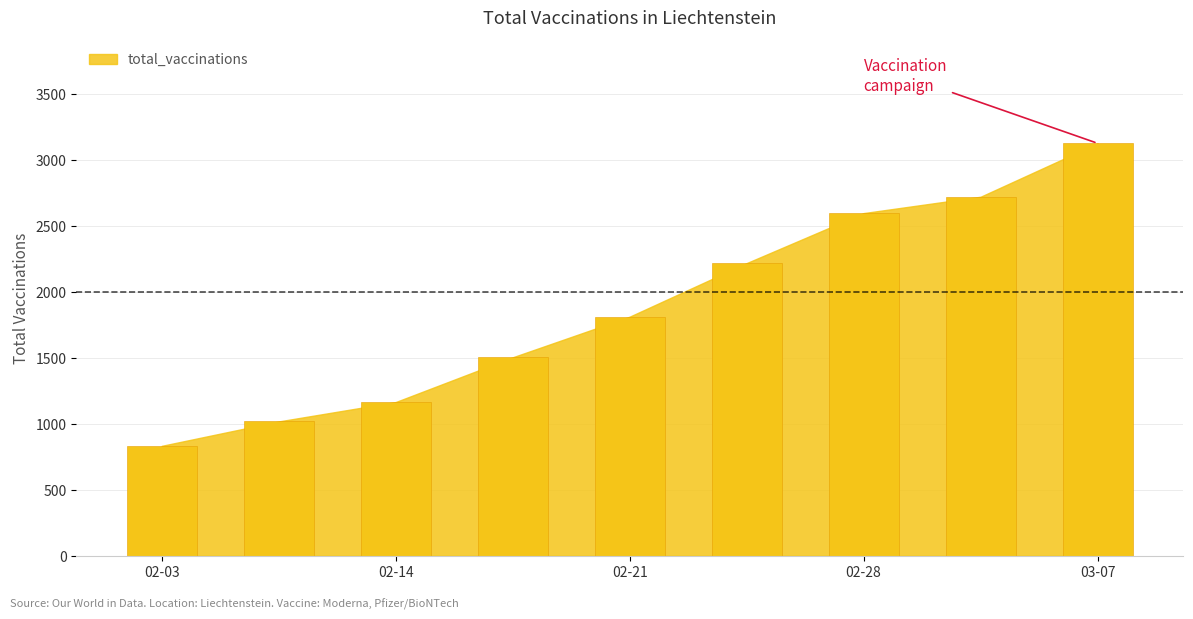

What is the value of the 7th bar from the left?

2597